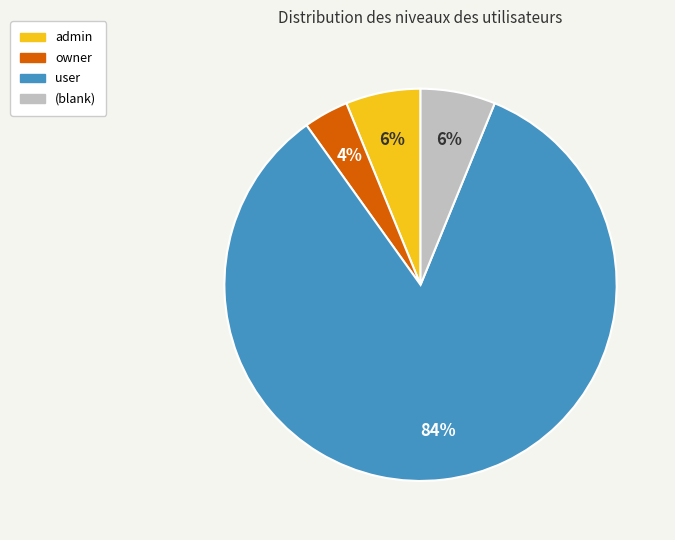

To the nearest percent, what is the average slice percentage?

25%